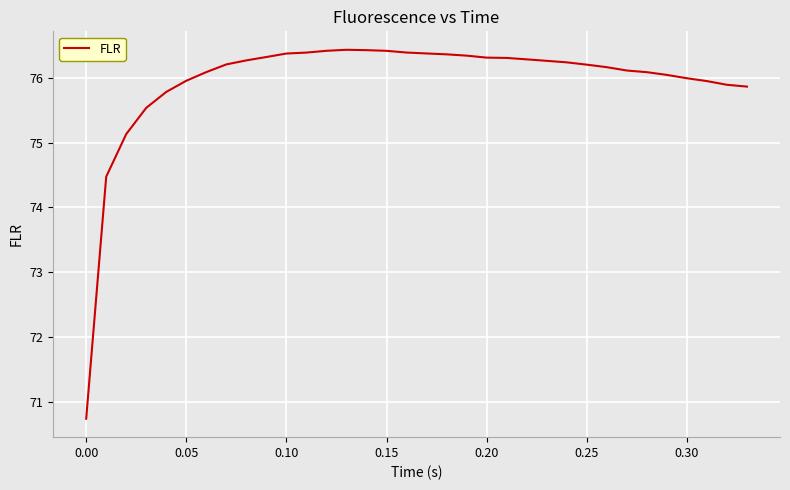

What is the minimum value shown in the chart?

70.7